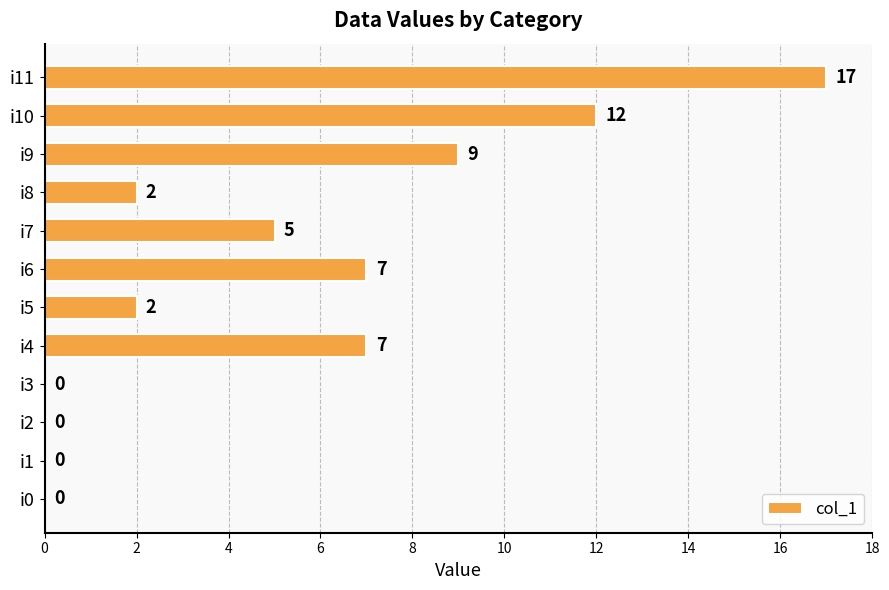

The value at i2 is 0. True or false?

True